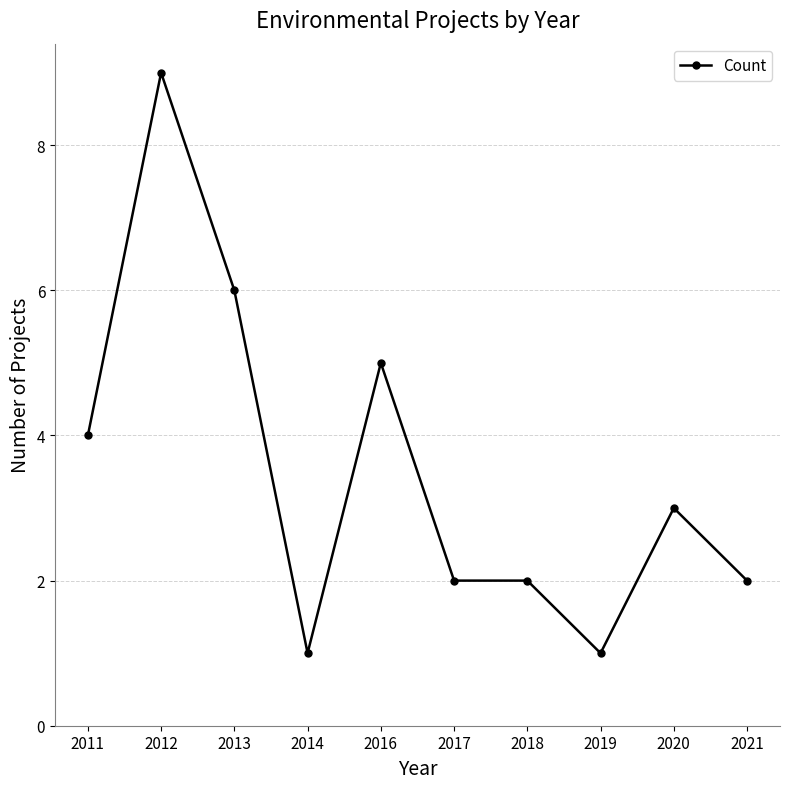

Which has a higher value, 2020 or 2012?

2012